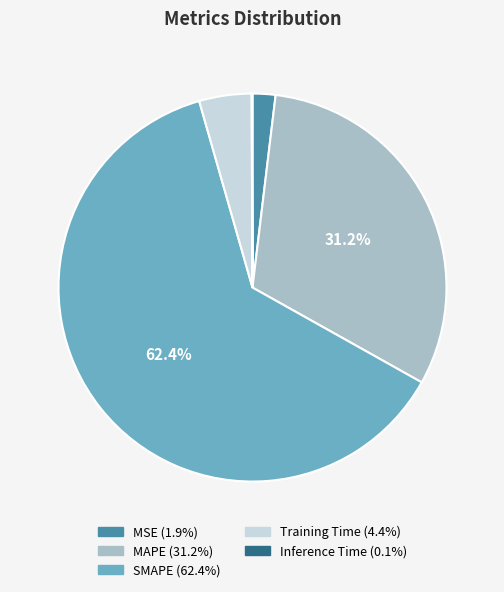

To the nearest percent, what is the average slice percentage?

20%